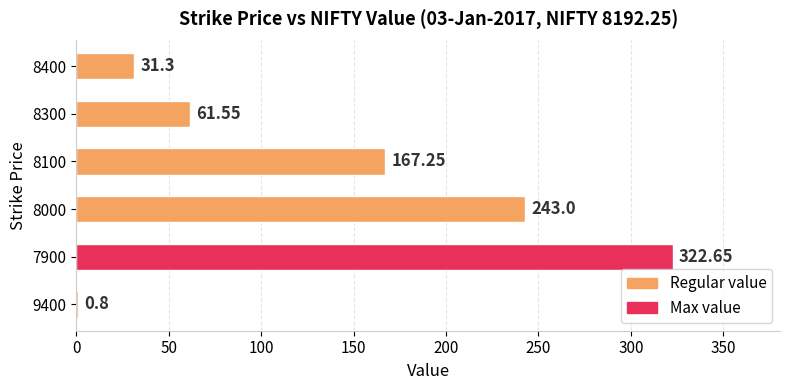

Which has a higher value, 9400 or 8300?

8300